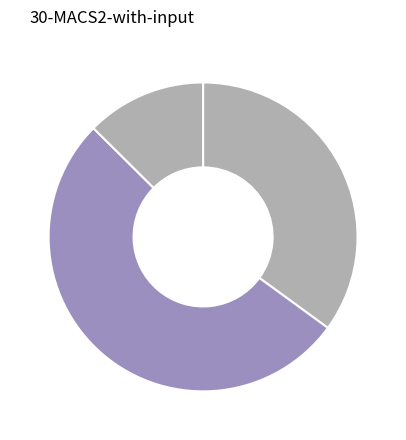

How many slices are in this pie chart?

3